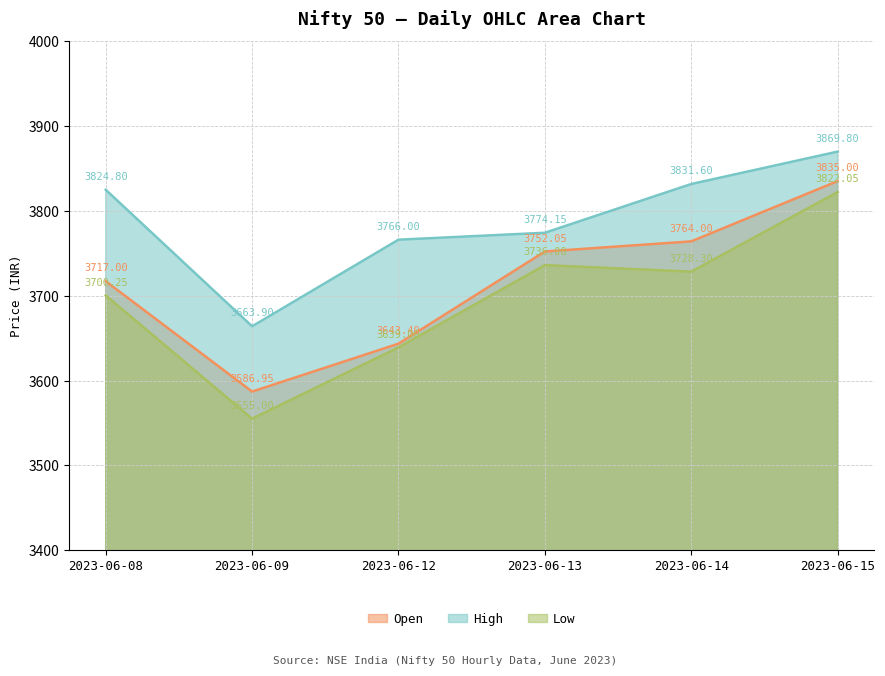

Which series has the largest range (max minus min)?

Low